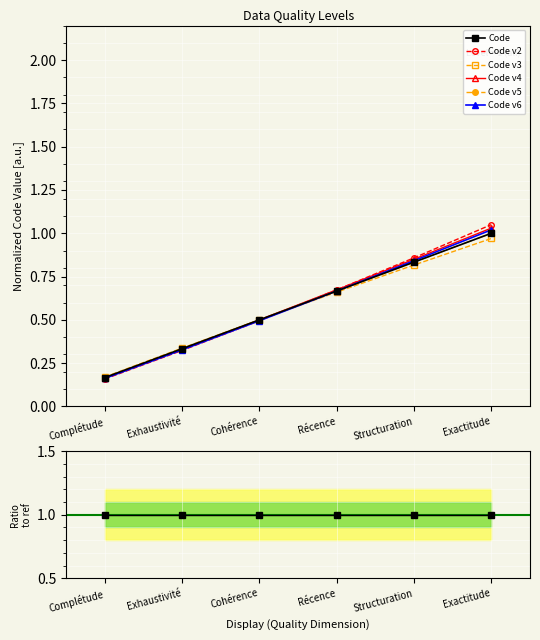

What is the sum of all values?

3.5